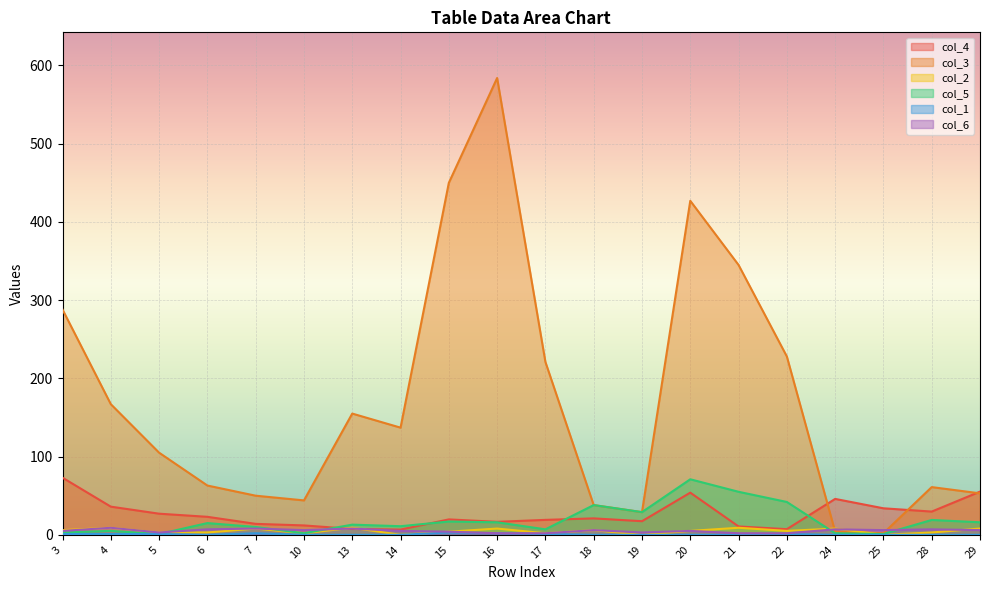

How many lines are shown in the chart?

6